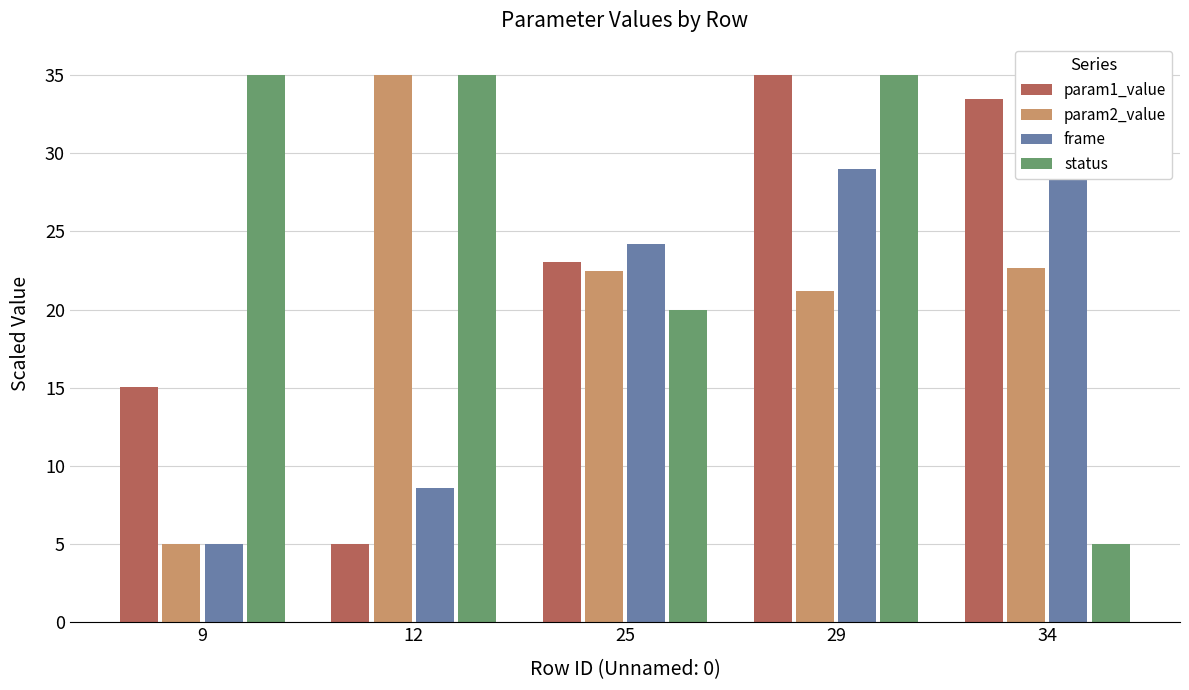

At which category is the sum across all series the highest?

29